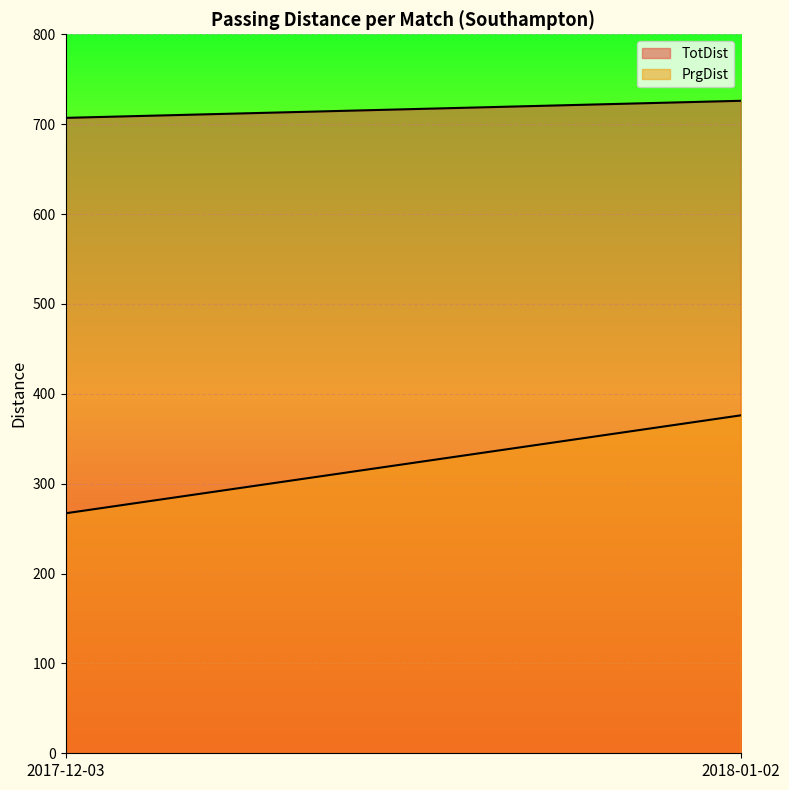

The TotDist series shows 370 at 2017-12-03. True or false?

False